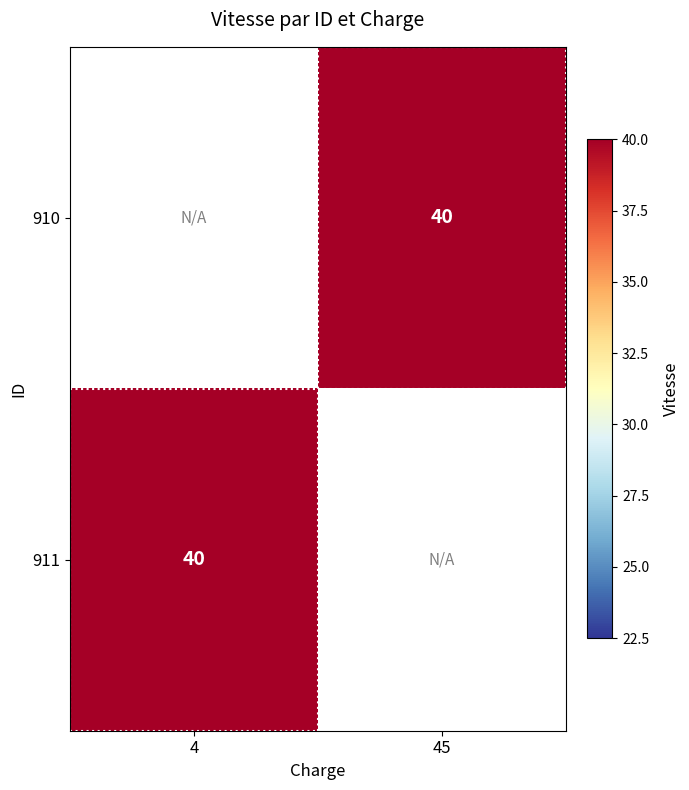

Count the number of data series in this chart.

2